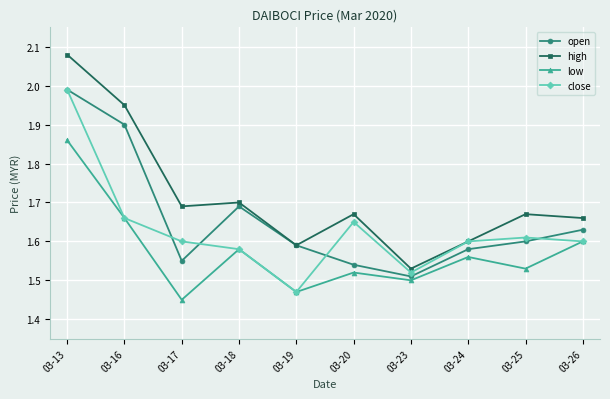

At which category does low reach its first local peak?

03-18